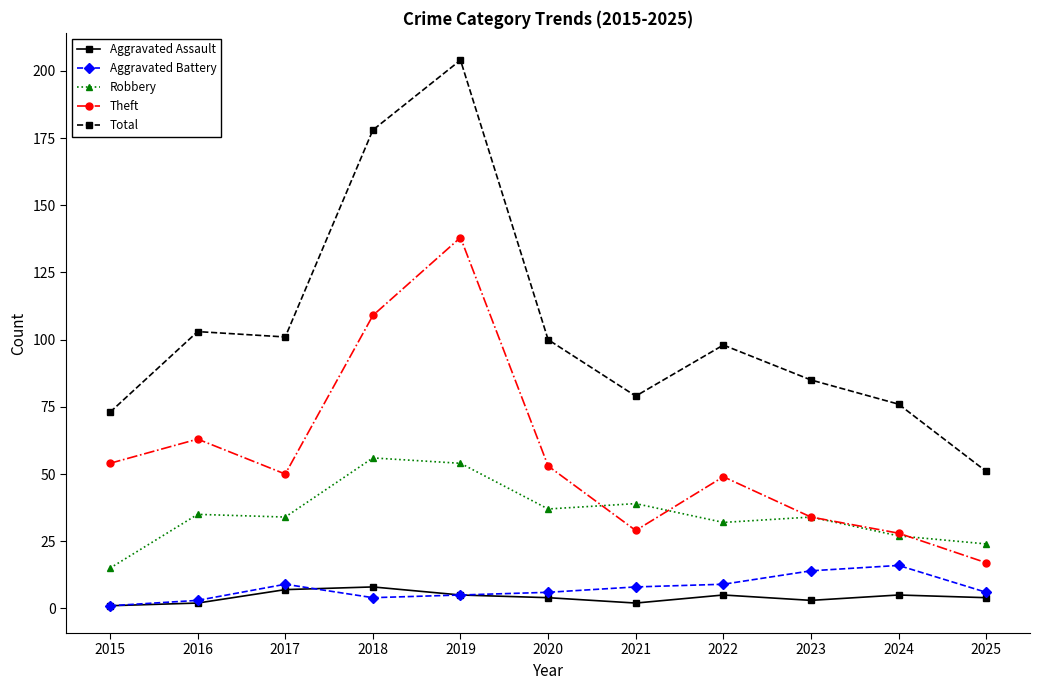

The Aggravated Battery series shows 9 at 2024. True or false?

False